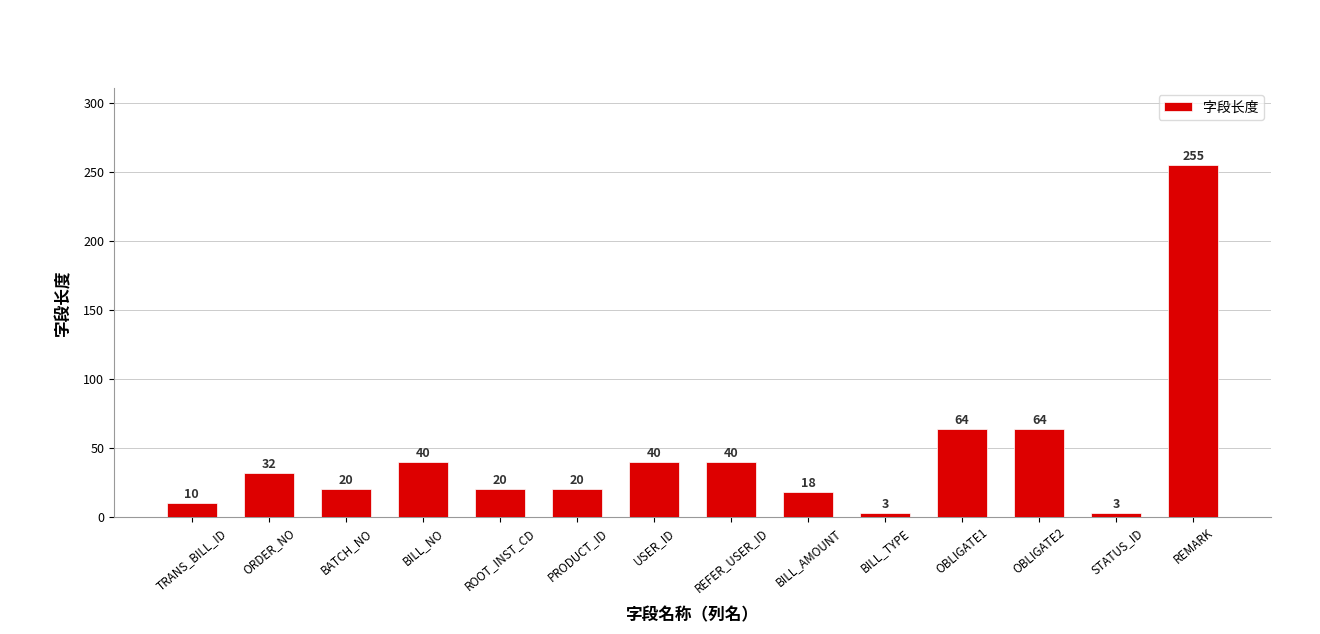

What is the label of the 8th bar from the left?

REFER_USER_ID